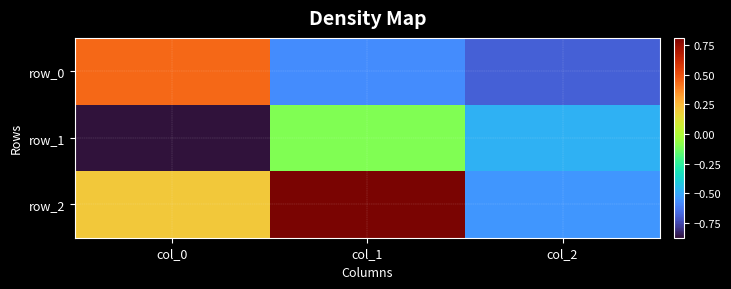

Is the value of row_1 at col_1 greater than the value of row_0 at col_2?

Yes